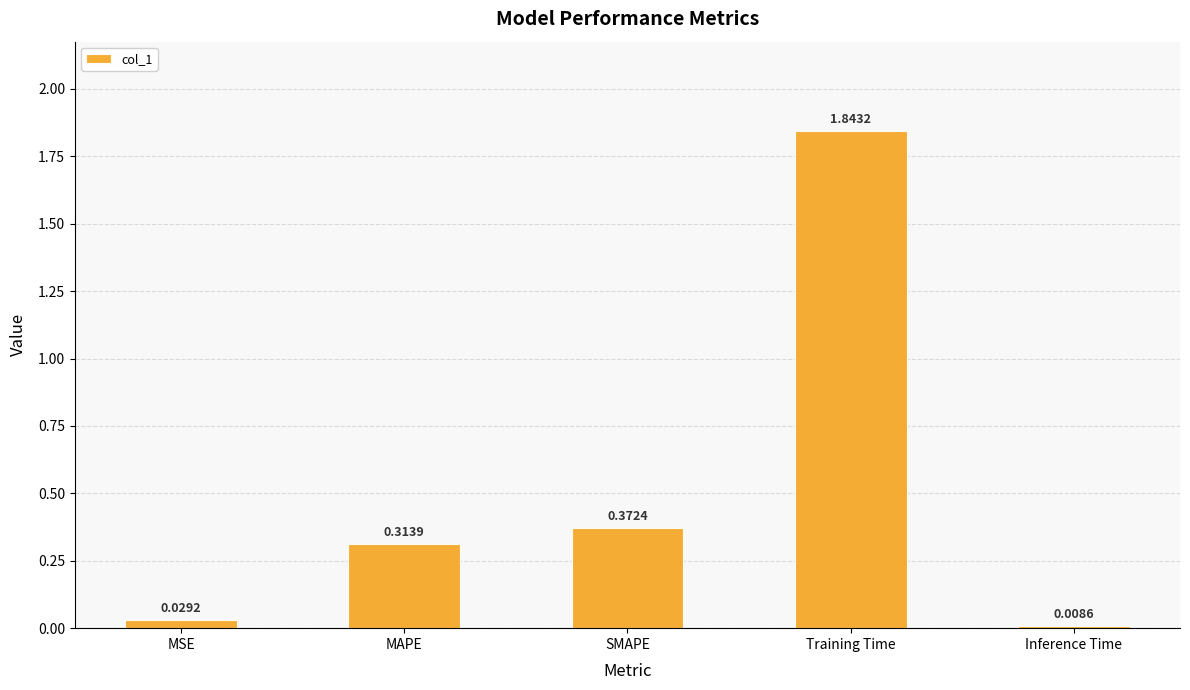

What is the label of the 2nd bar from the right?

Training Time